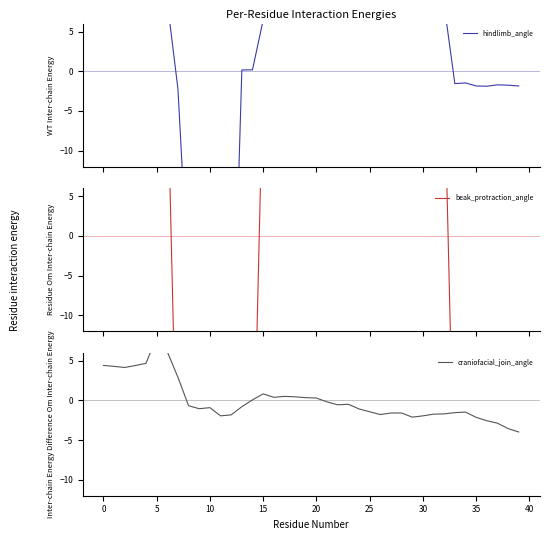

Between which two adjacent categories do hindlimb_angle and beak_protraction_angle first intersect?

25 and 30